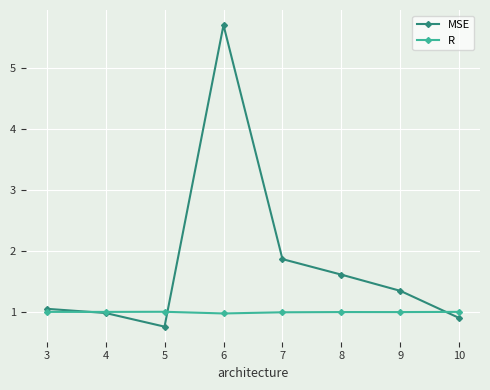

How many data points in MSE are above 1?

5